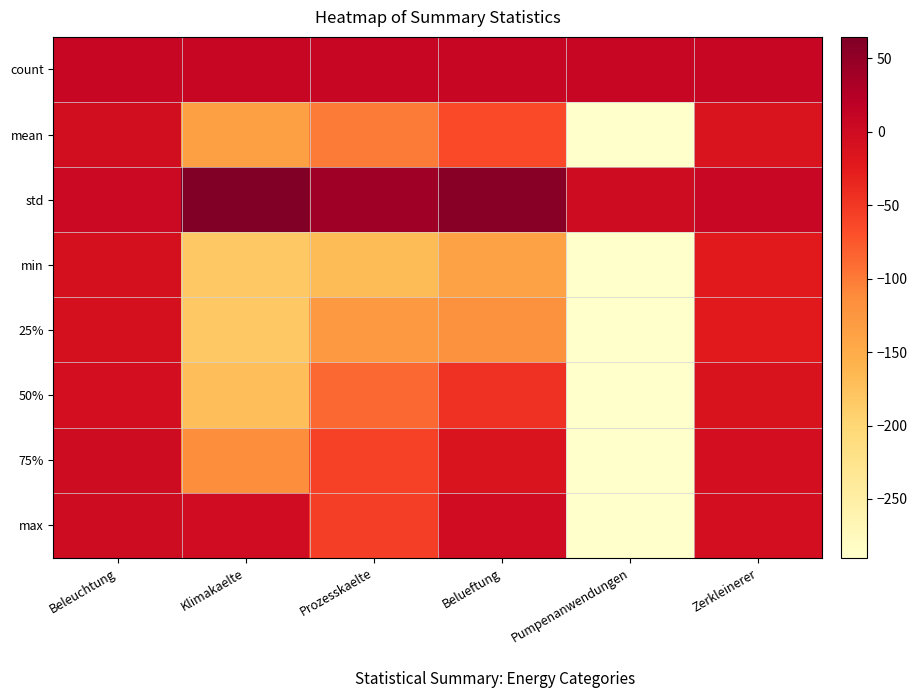

Which has a higher value, Prozesskaelte or Beleuchtung?

Prozesskaelte